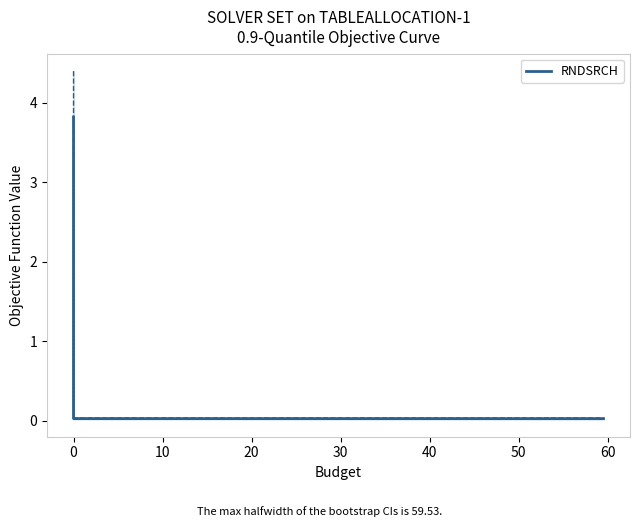

What is the maximum value for RNDSRCH?

3.8